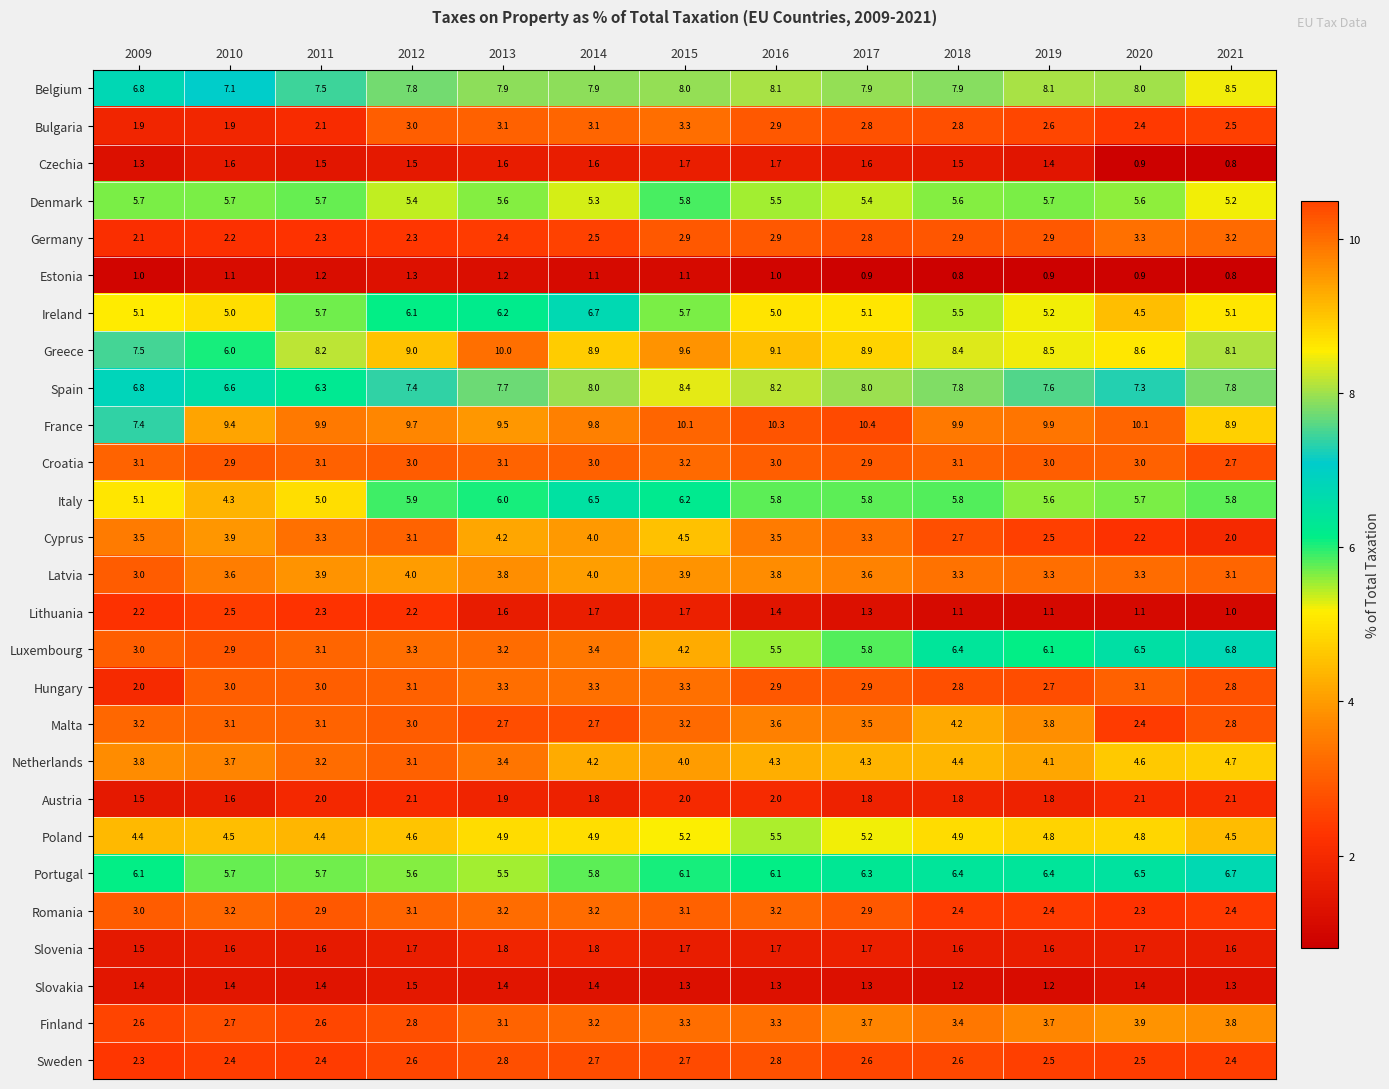

At which category is the sum across all series the highest?

2015